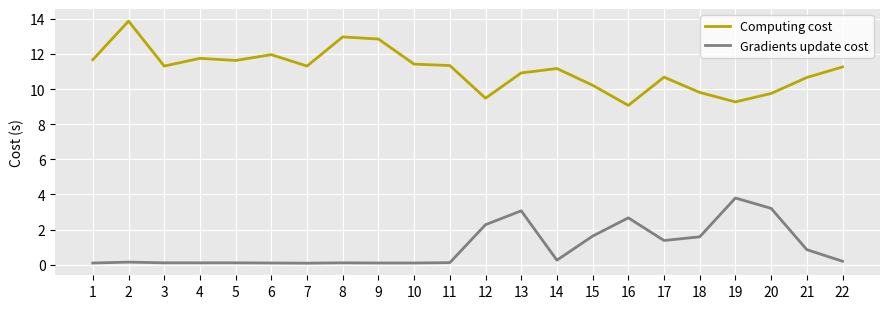

List the series in order of their peak value, highest first.

Computing cost, Gradients update cost